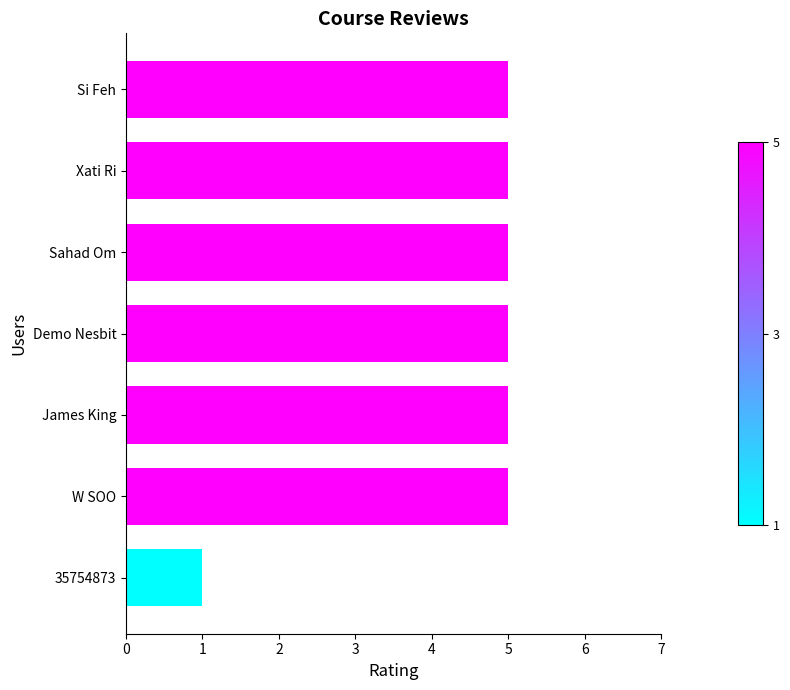

Approximately how many times larger is the value at James King compared to 35754873?

5.0